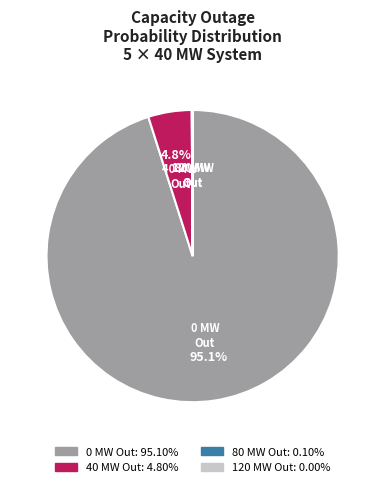

What is the total percentage of 0 MW Out and 40 MW Out?

99.9%